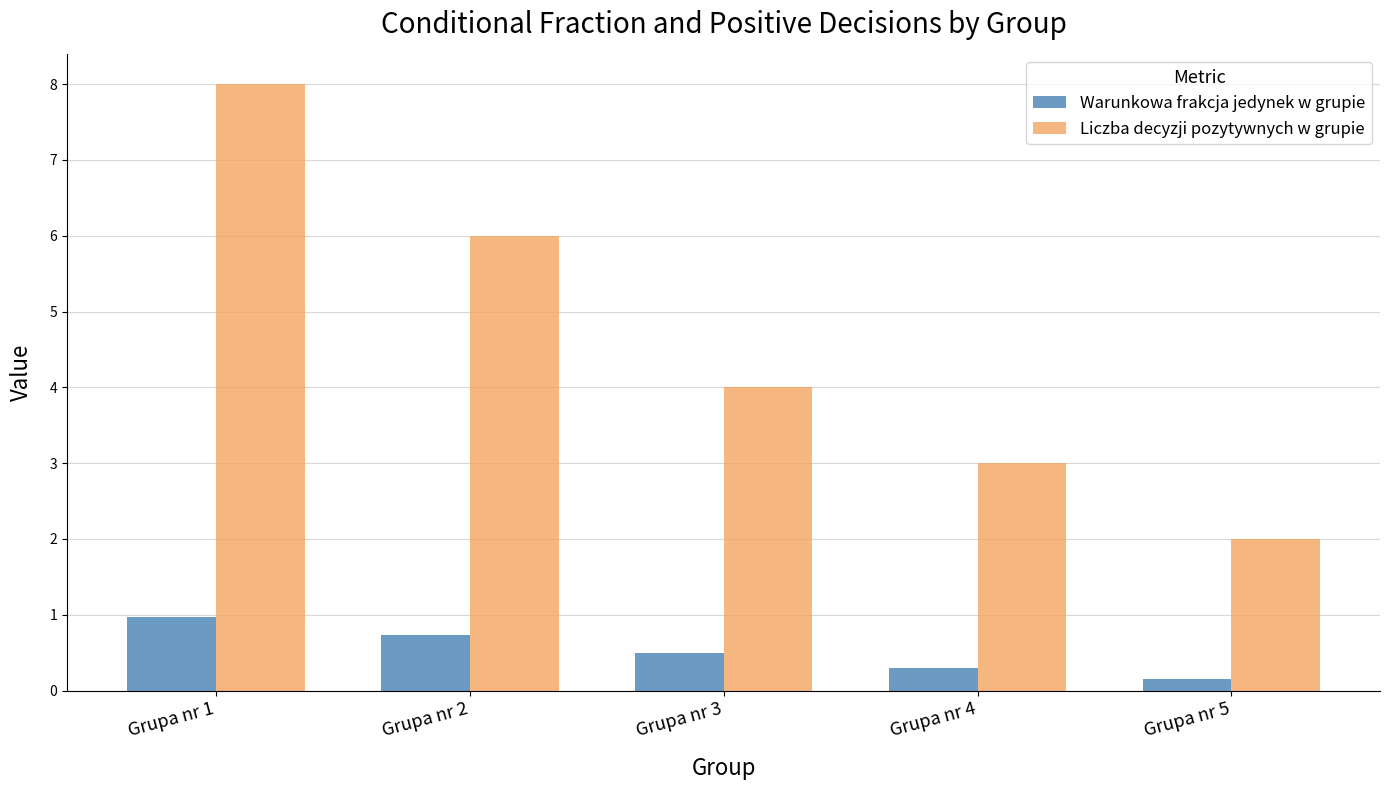

What is the total value across all series at Grupa nr 3?

4.5